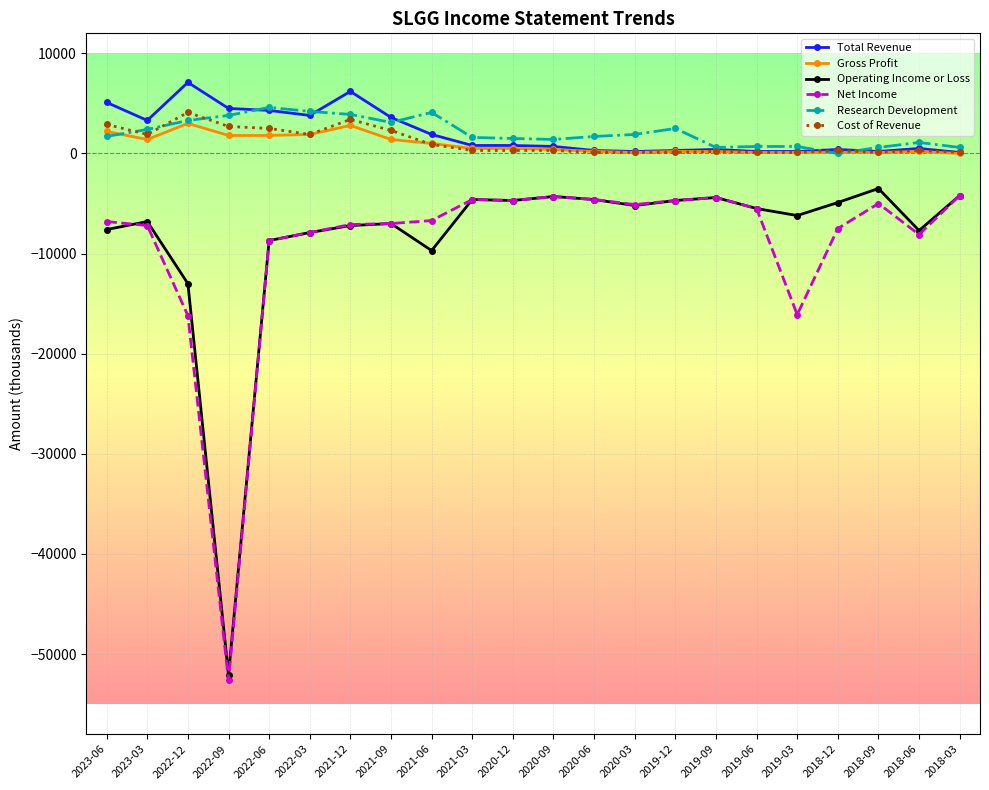

Between 2021-09 and 2020-03, which series saw the biggest shift?

Total Revenue